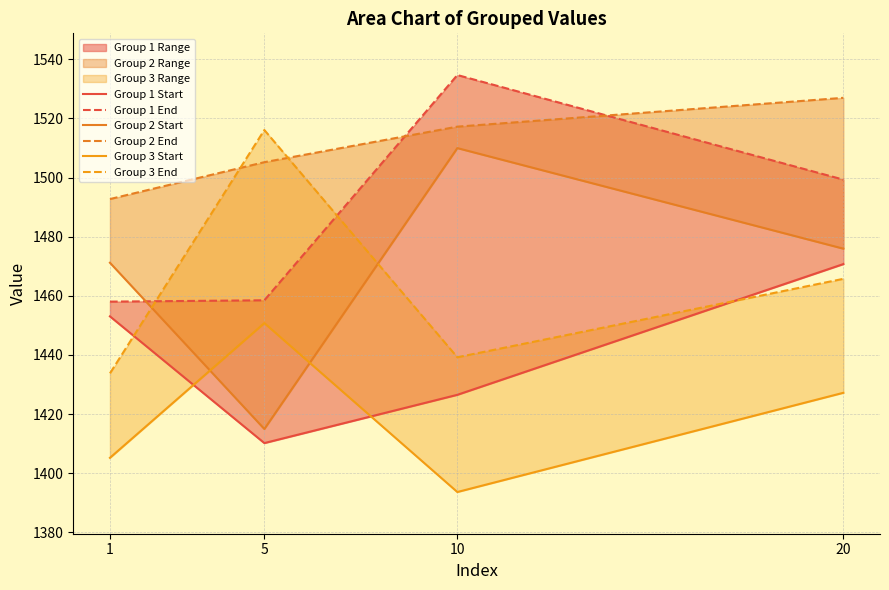

Is it true that Group 2 Start equals 1414.9 at 5?

True